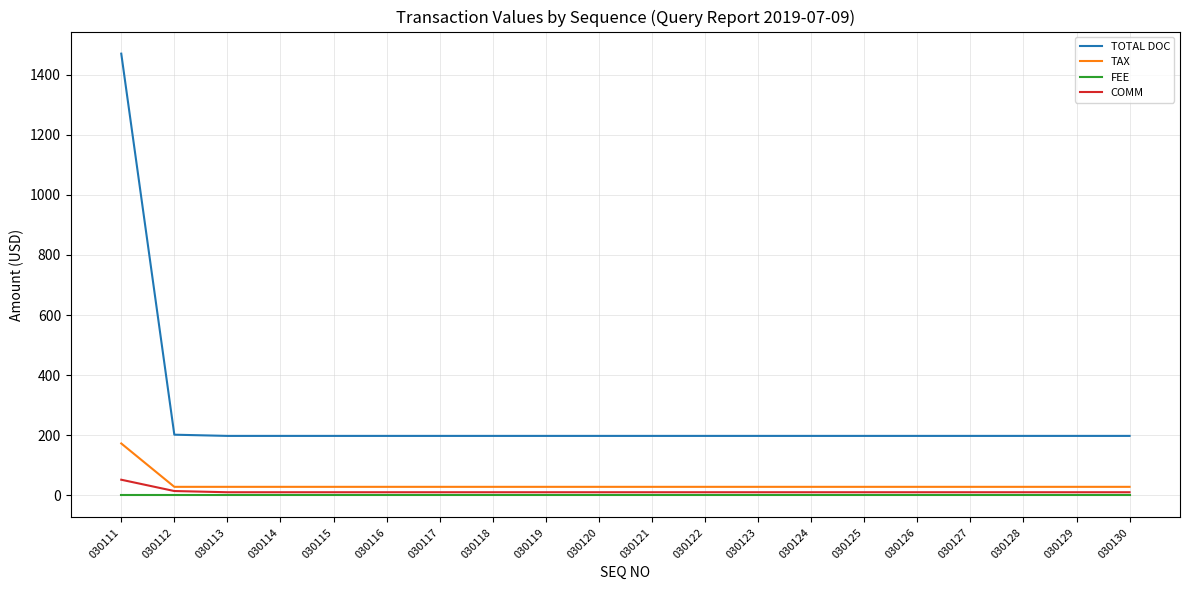

What is the difference between the maximum and minimum values in the COMM series?

41.7